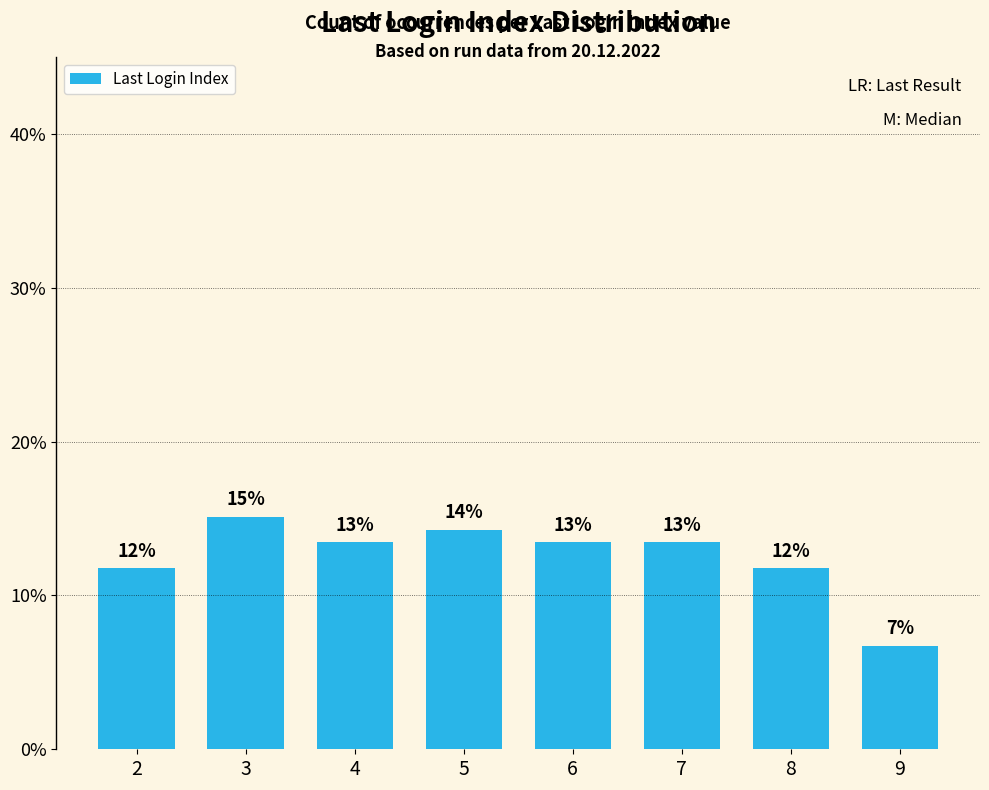

How many bars are there in total?

8